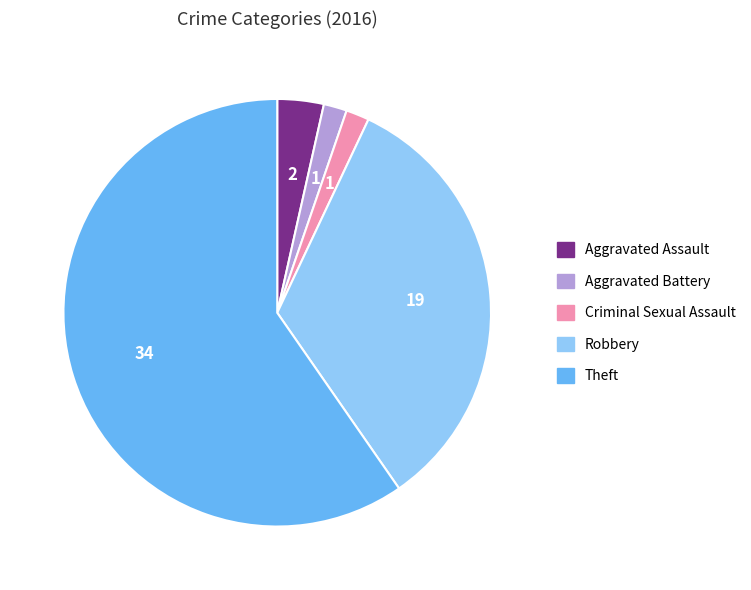

Which slice is the largest?

Theft